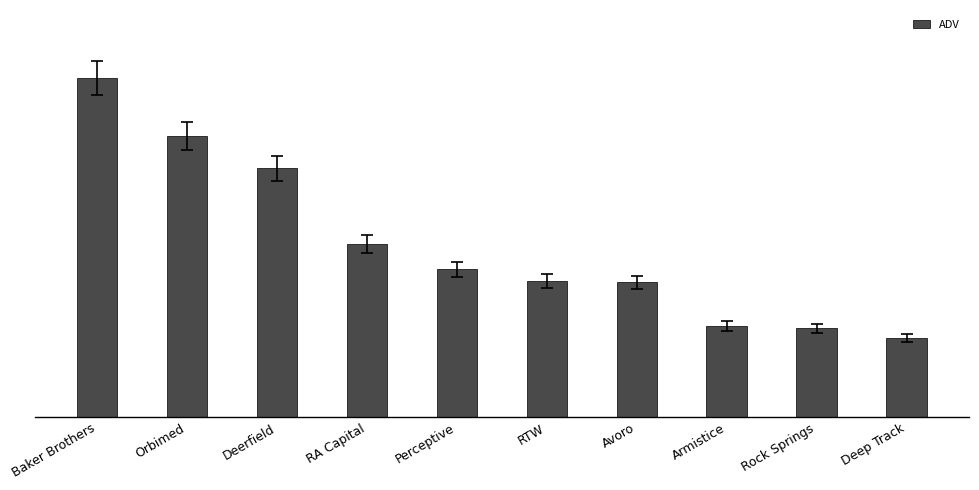

What is the difference between the maximum and minimum values?

16860.2